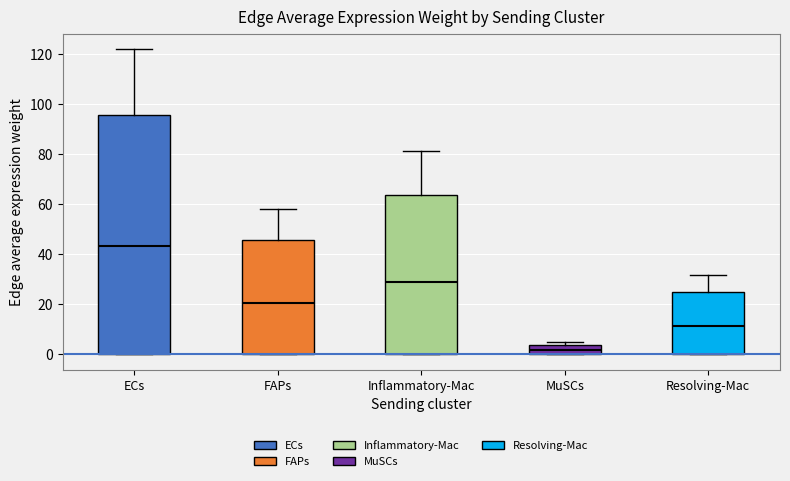

Reading left to right, transcribe this box plot: for each box, give where its median line is, the range the box spans, and where its two whiskers end, as read against the y-axis. The values are not printed on the chart, so give them approximately, as read against the axis.

ECs: median 44, box 0 to 96, whiskers 0 to 122
FAPs: median 20, box 0 to 46, whiskers 0 to 58
Inflammatory-Mac: median 28, box 0 to 64, whiskers 0 to 82
MuSCs: median 2, box 0 to 4, whiskers 0 to 6
Resolving-Mac: median 12, box 0 to 24, whiskers 0 to 32